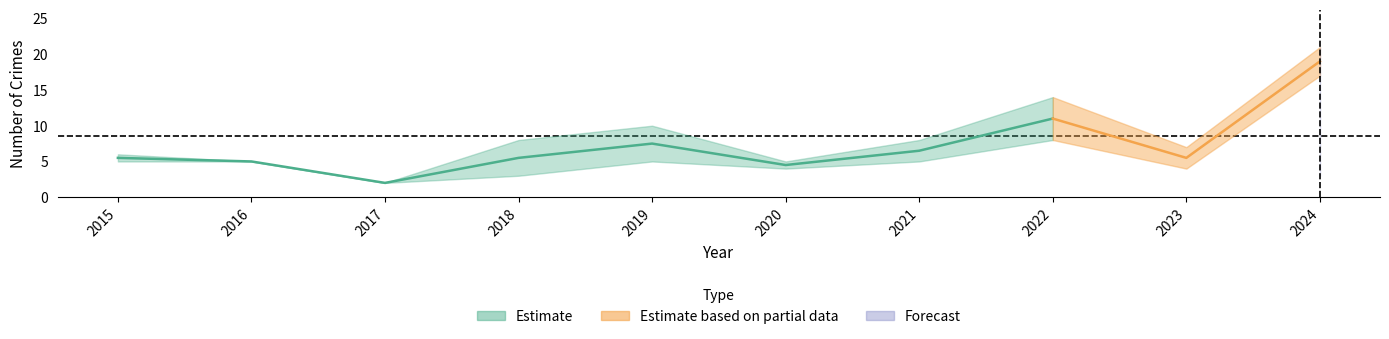

What is the average value of the Total series?

9